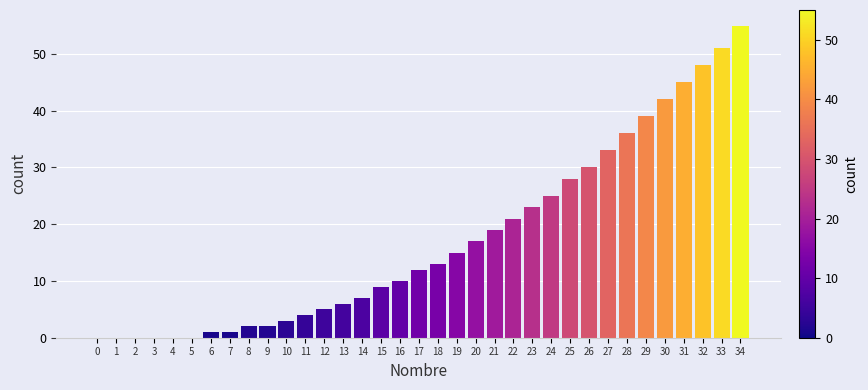

What is the sum of all values?

602